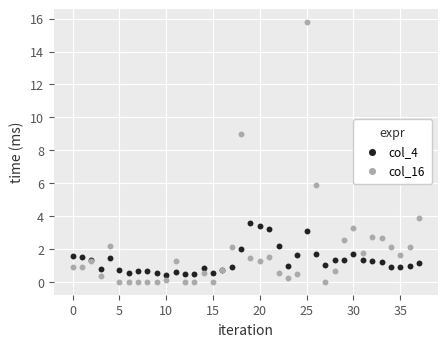

Which series contains the highest Y value?

col_16